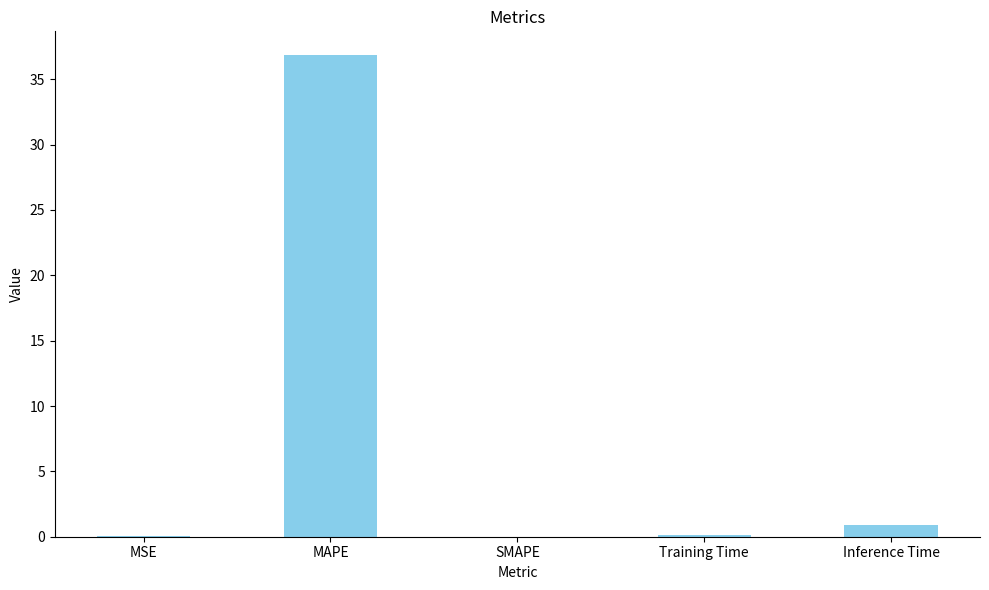

What is the average value?

7.6